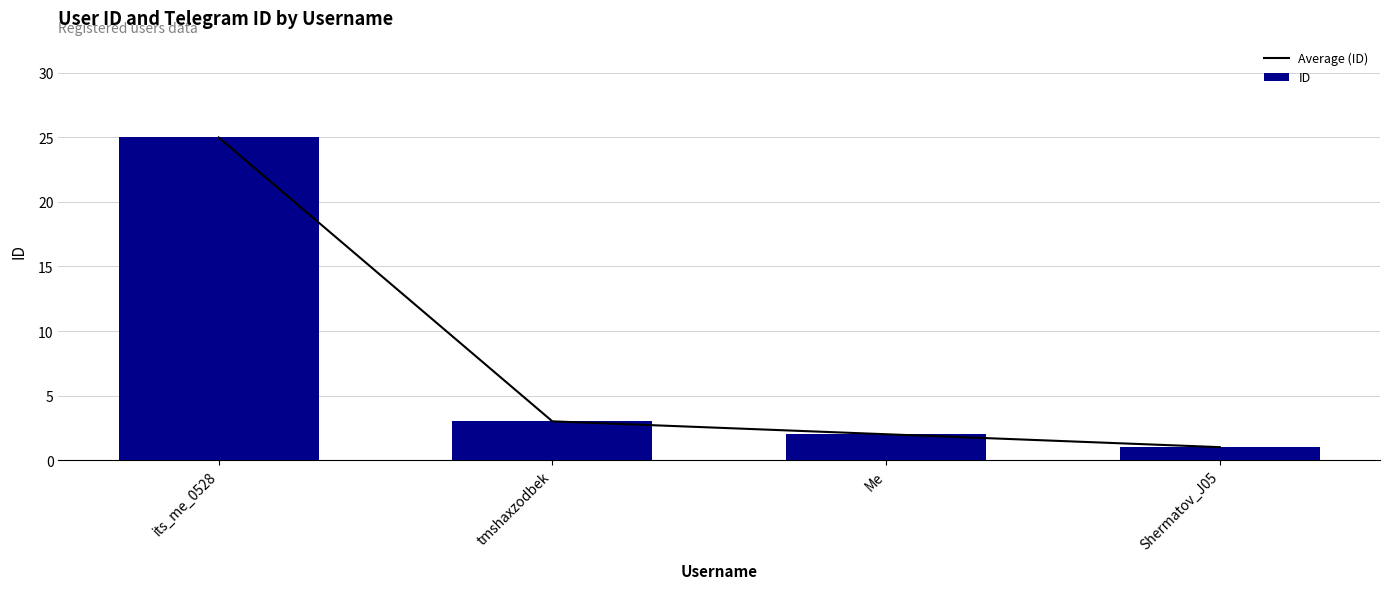

Reading left to right, transcribe all the data shown in this chart.

Average (ID): its_me_0528=25	tmshaxzodbek=3	Me=2	Shermatov_J05=1
ID: its_me_0528=25	tmshaxzodbek=3	Me=2	Shermatov_J05=1